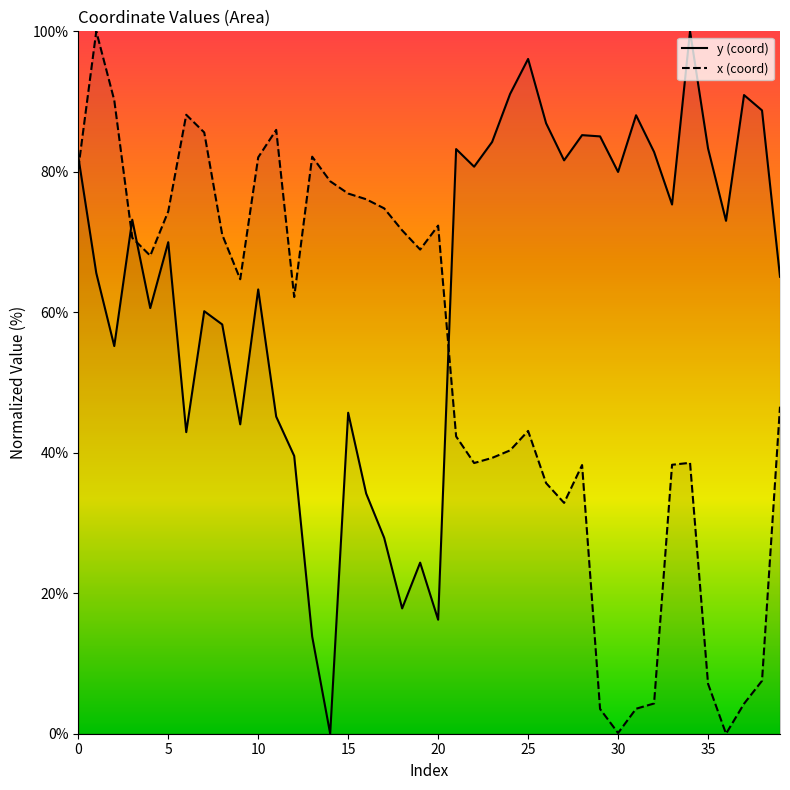

The value of x (coord) at 13 is 117.8. True or false?

False